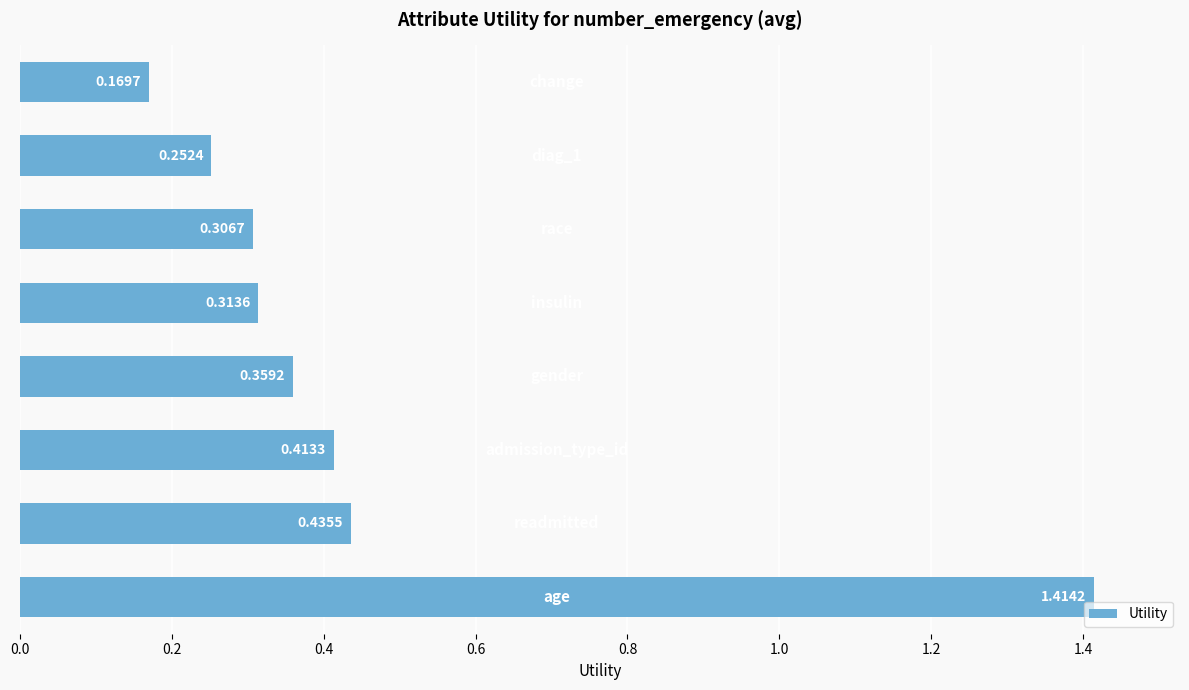

What is the sum of all values?

3.7